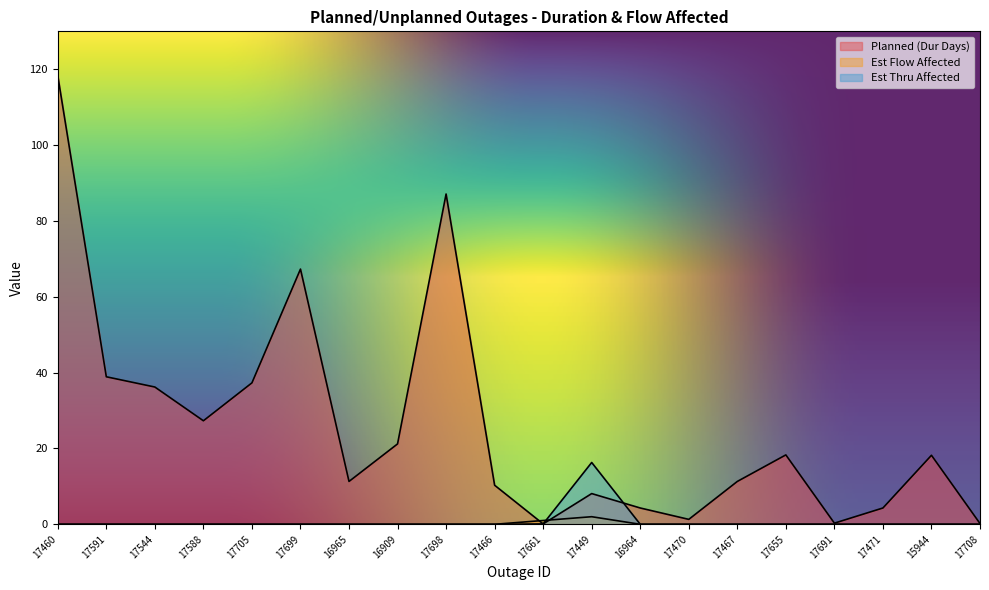

At which category does Est Thru Affected reach its first local peak?

17449